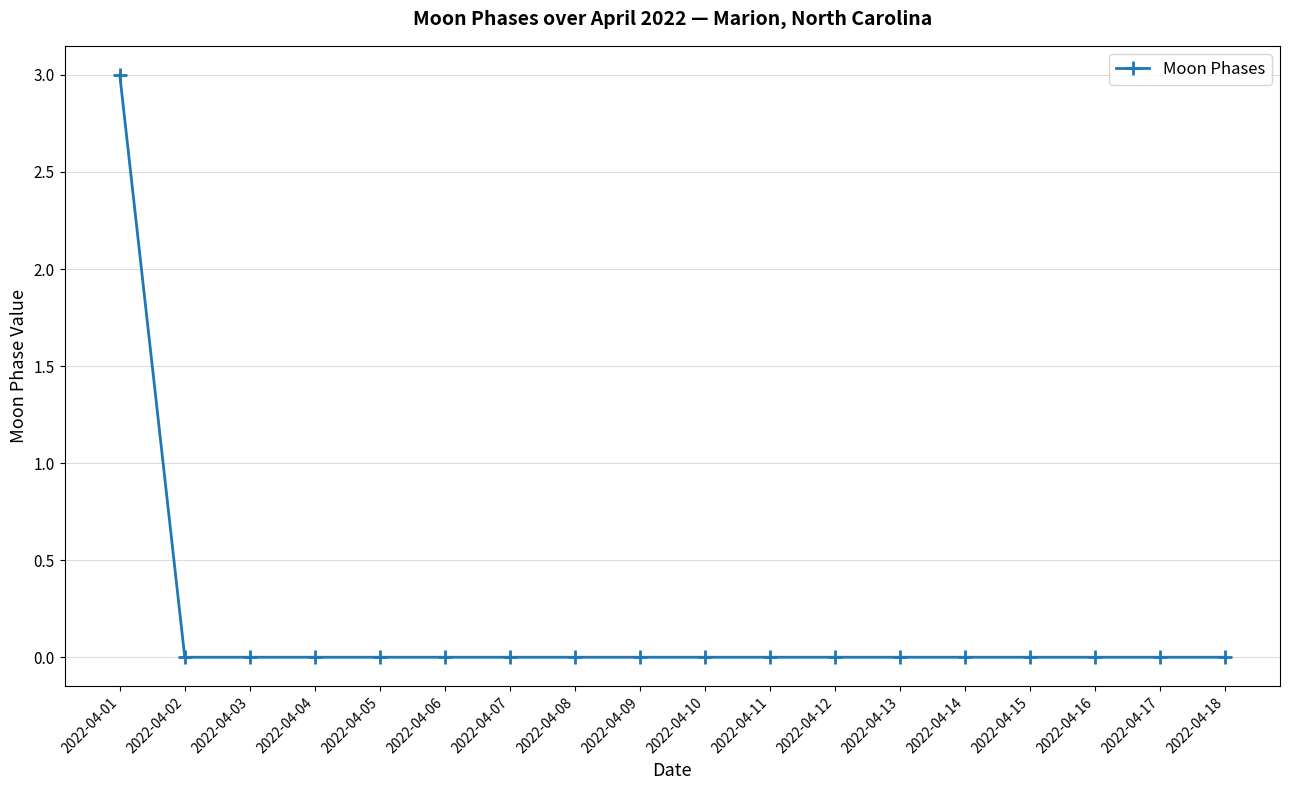

What is the difference between the maximum and minimum values?

3